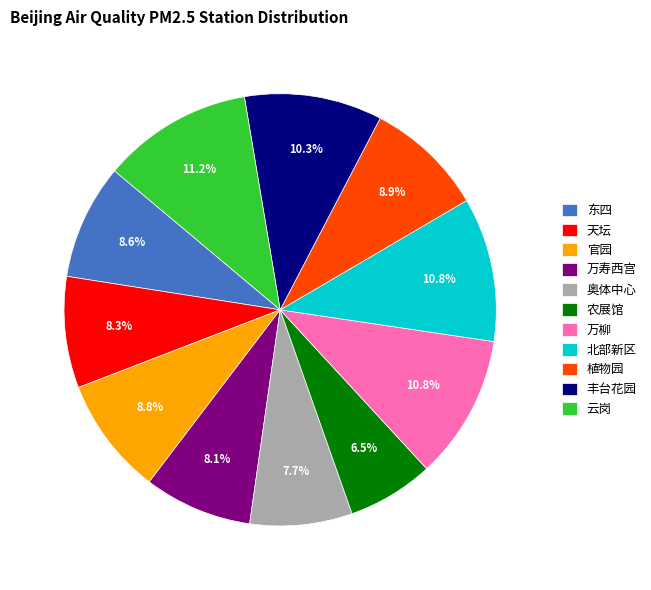

What is the total percentage of 植物园 and 云岗?

20.1%